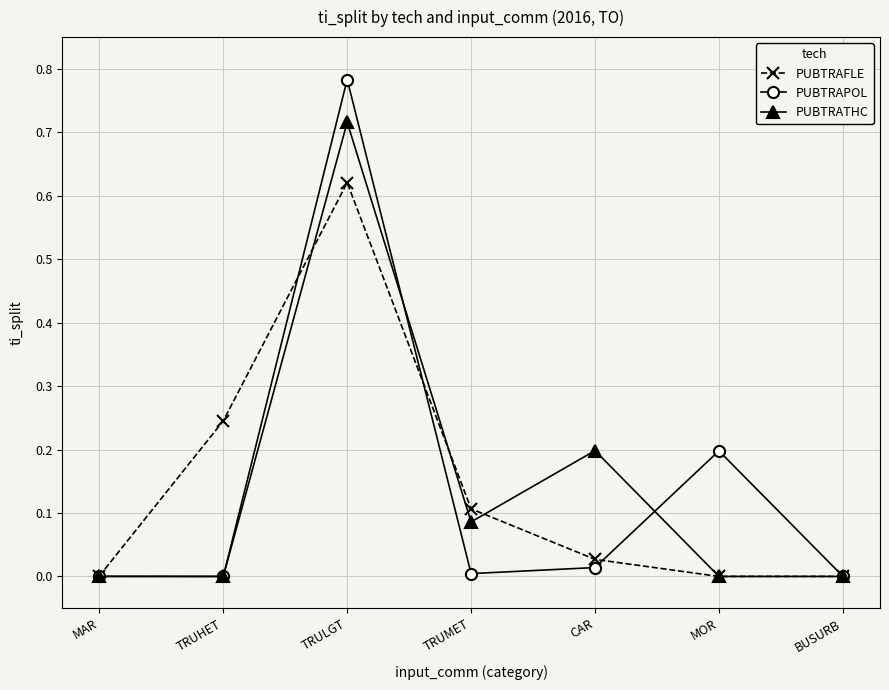

Which series changed the most between TRULGT and CAR?

PUBTRAPOL